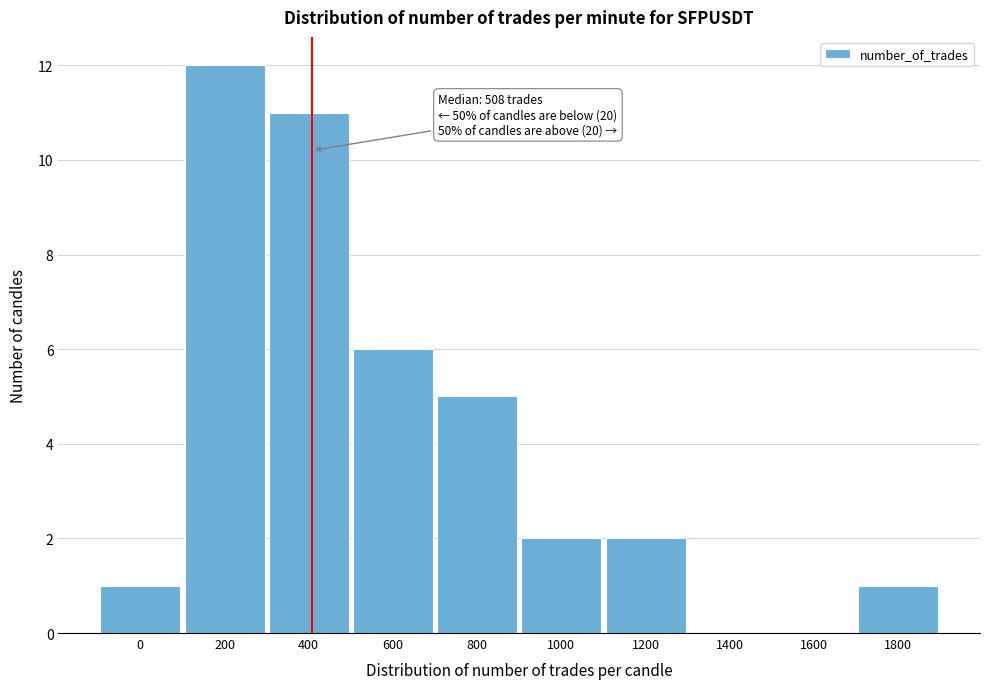

Reading right to left, what are all the values shown in this chart?

1800=1	1600=0	1400=0	1200=2	1000=2	800=5	600=6	400=11	200=12	0=1